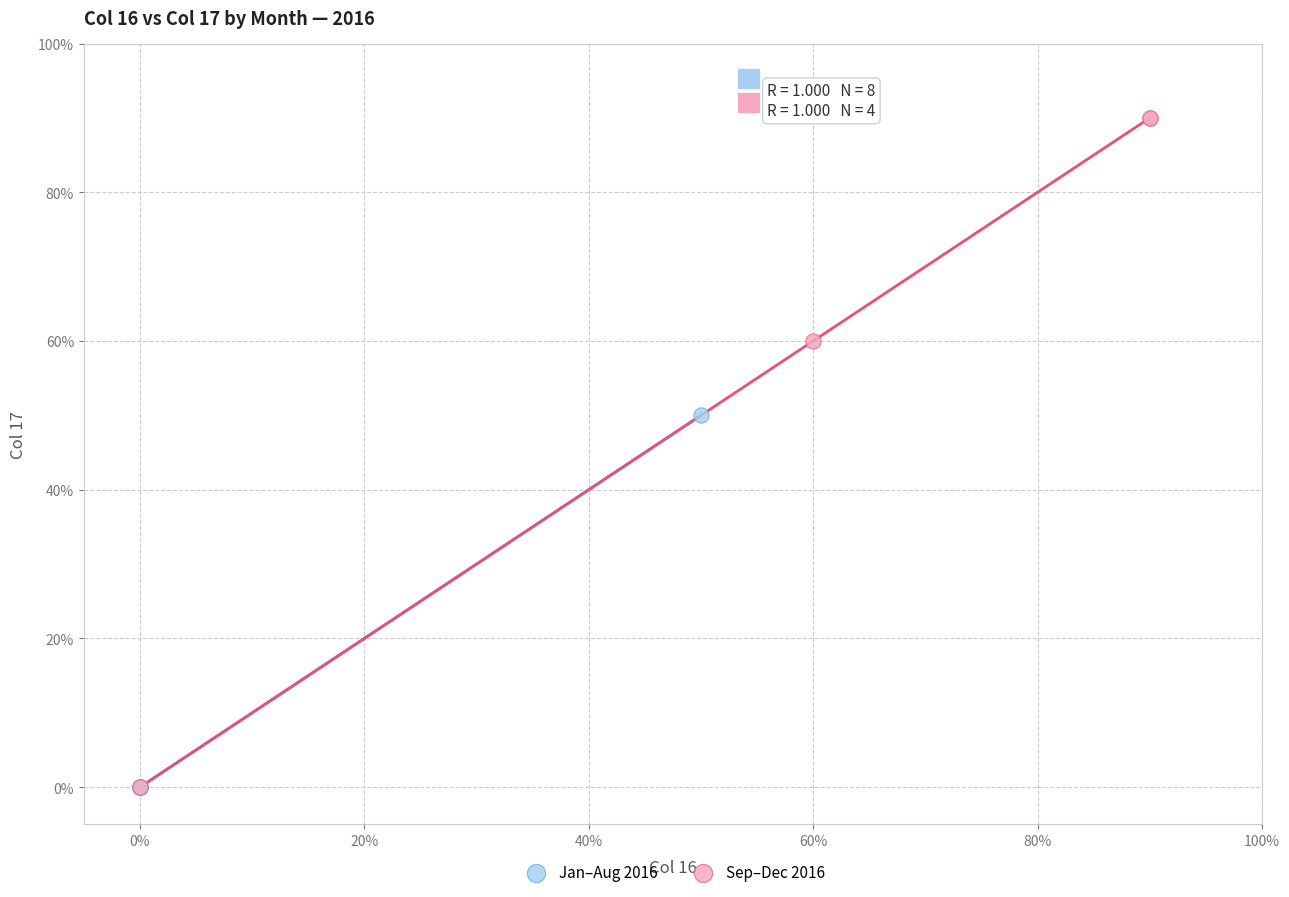

Which series contains the highest Y value?

Sep–Dec 2016